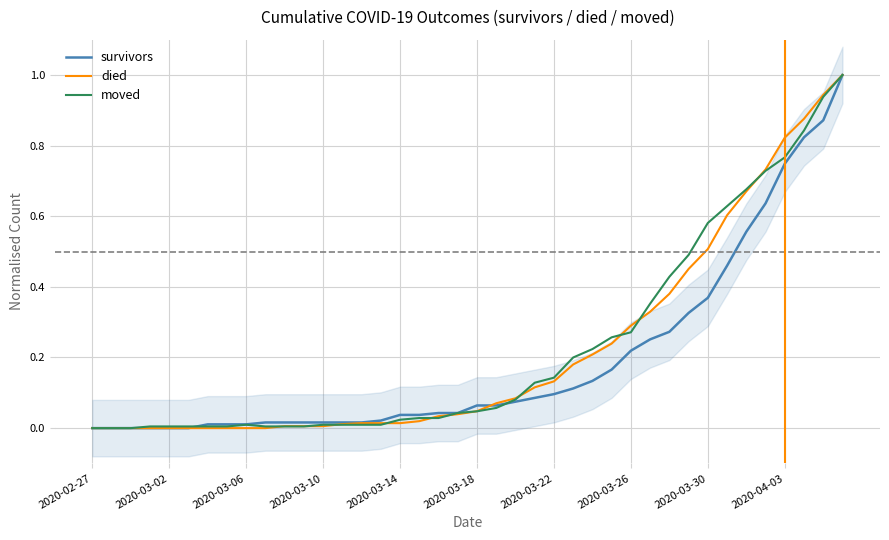

The survivors series shows 0.4 at 2020-03-02. True or false?

False